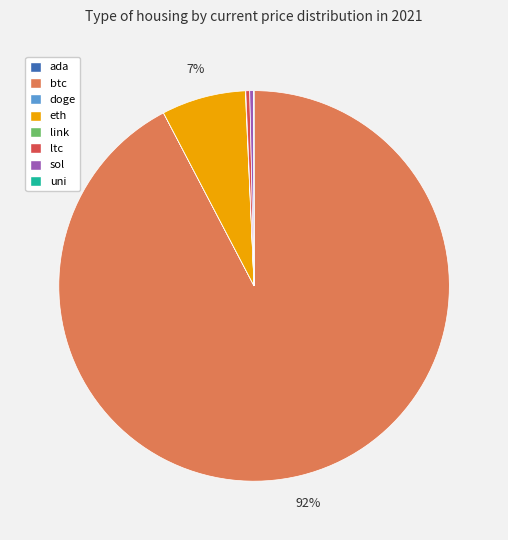

Does any single category account for the majority?

Yes